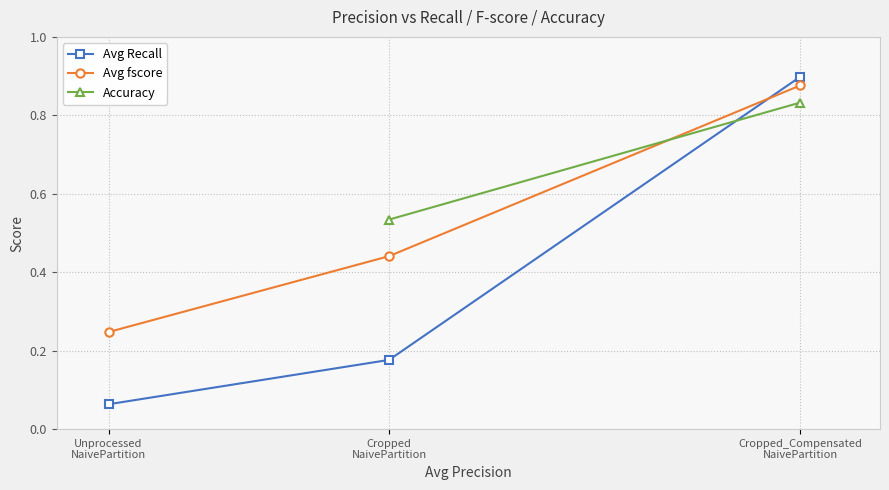

Count the Avg fscore values in the range 0 to 1.

3